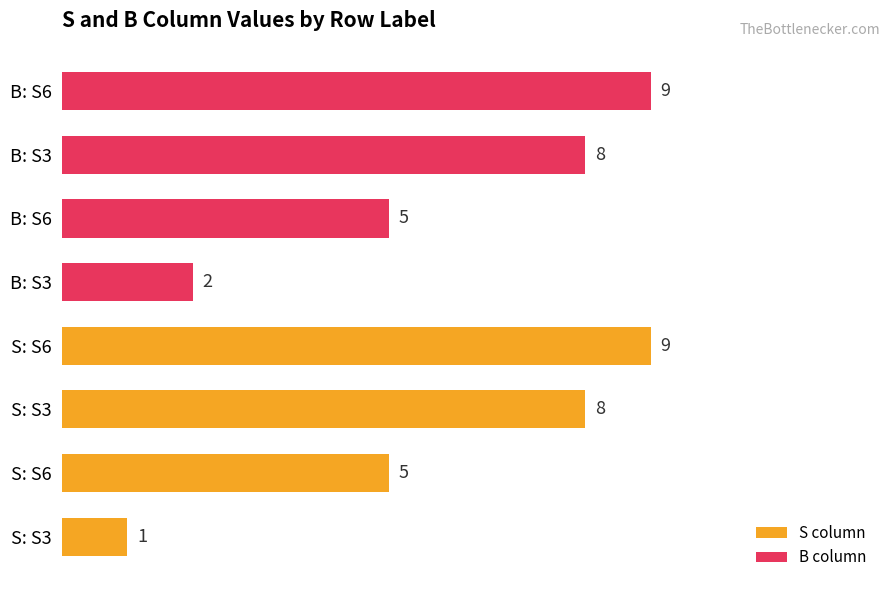

What is the difference between the second highest and minimum values in the S column series?

7